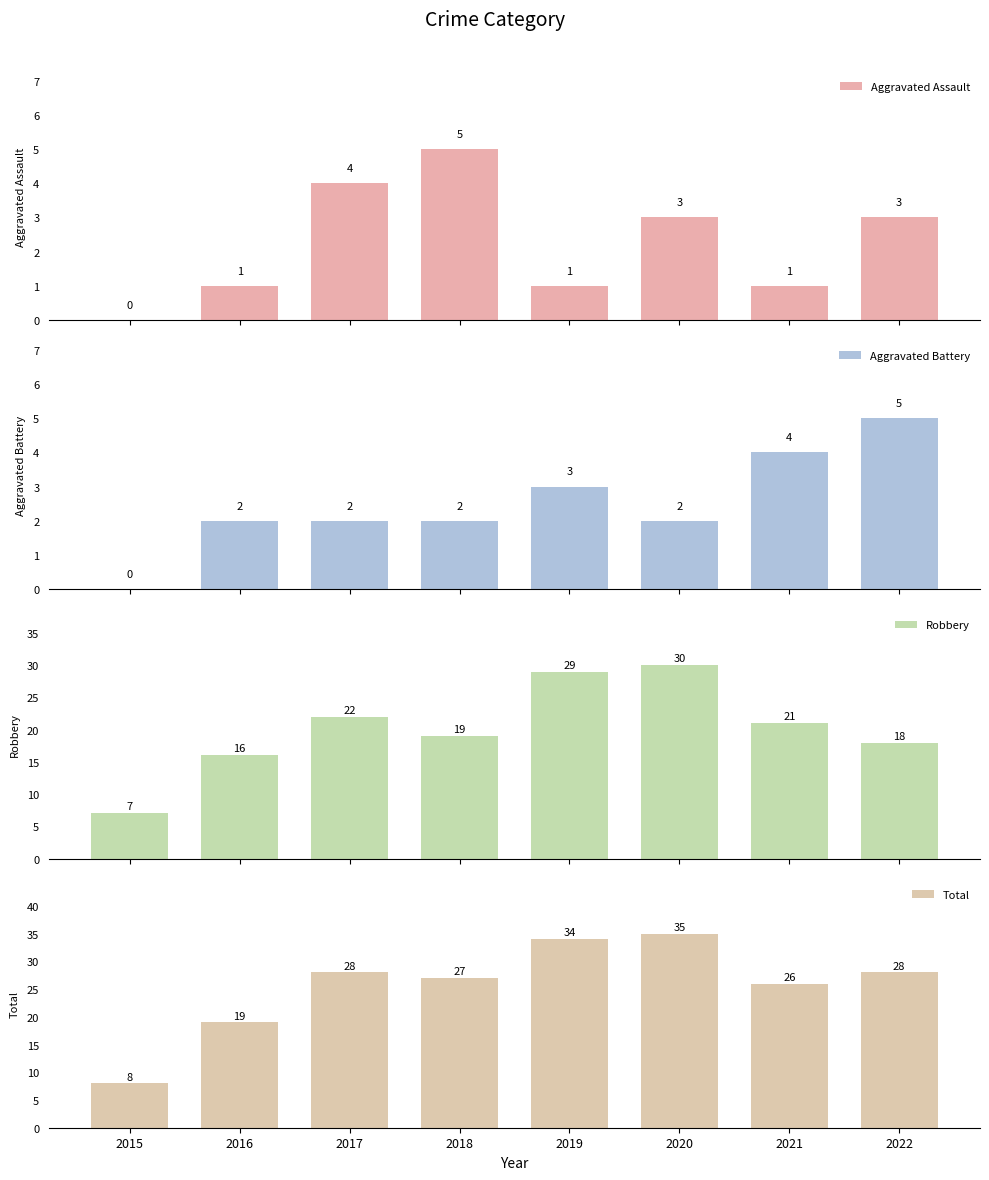

What is the spread (max minus min) of values at 2015?

8